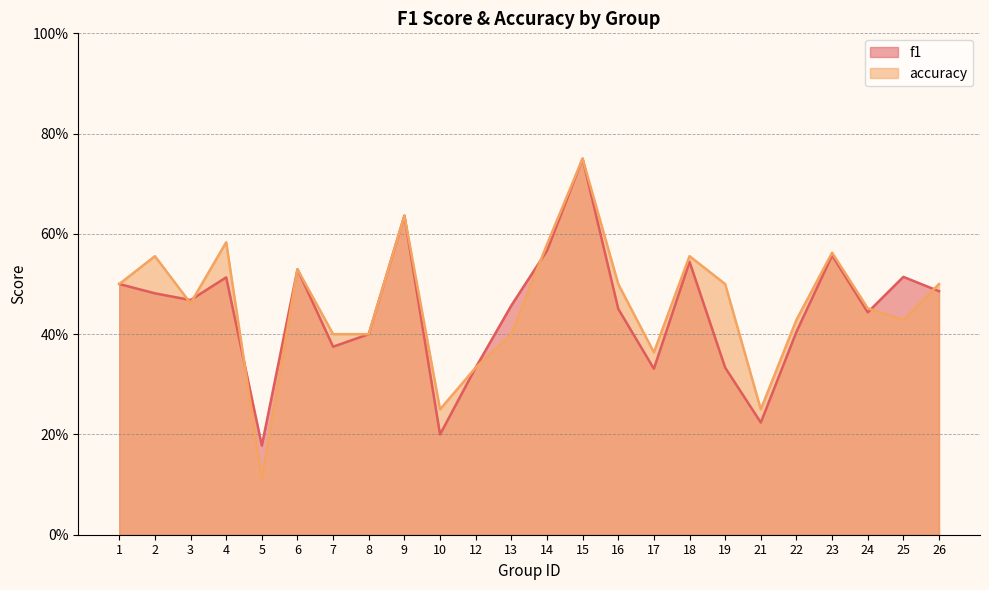

What are all the series names shown in the legend?

f1, accuracy